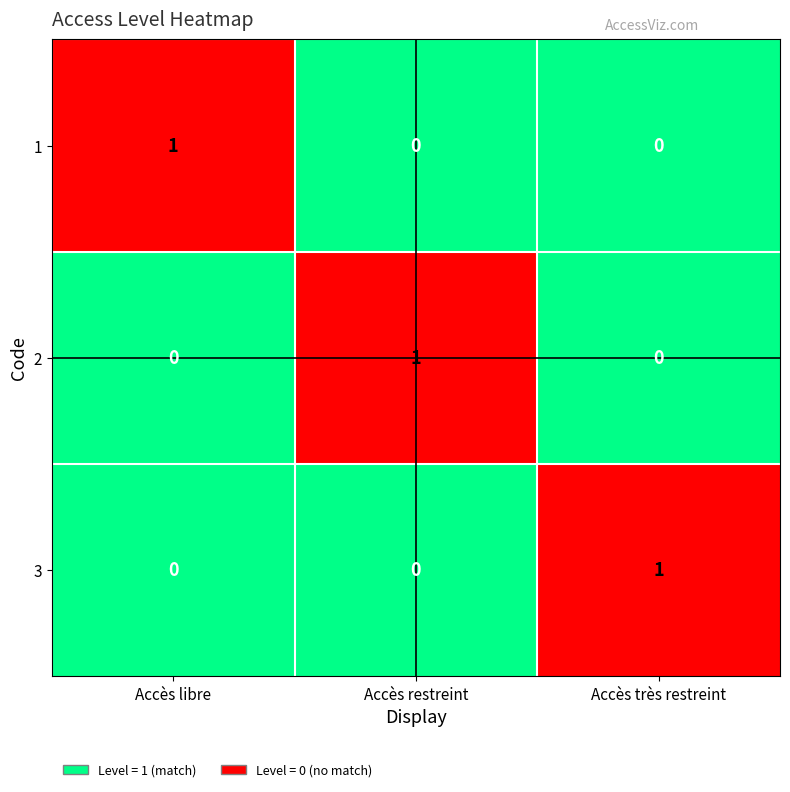

What is the spread (max minus min) of values at Accès restreint?

1